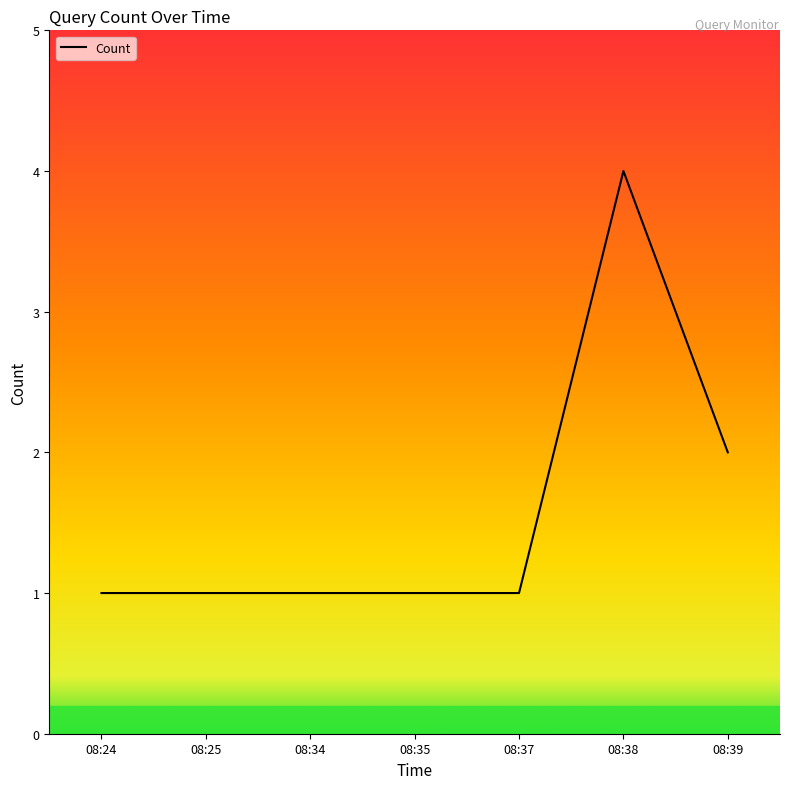

Is this an area chart (filled region under the line)?

No